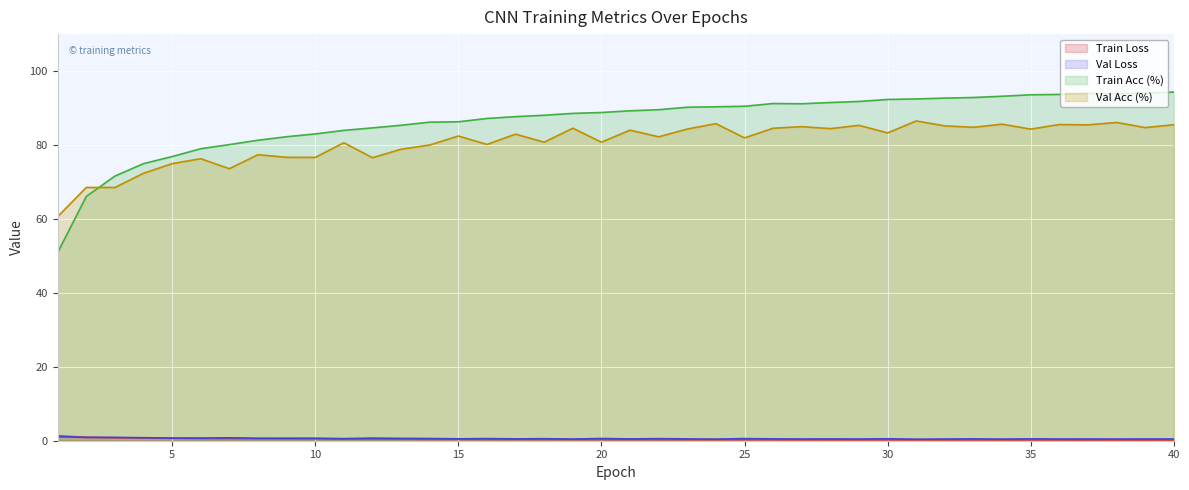

Does the chart display data point markers on the line(s)?

No